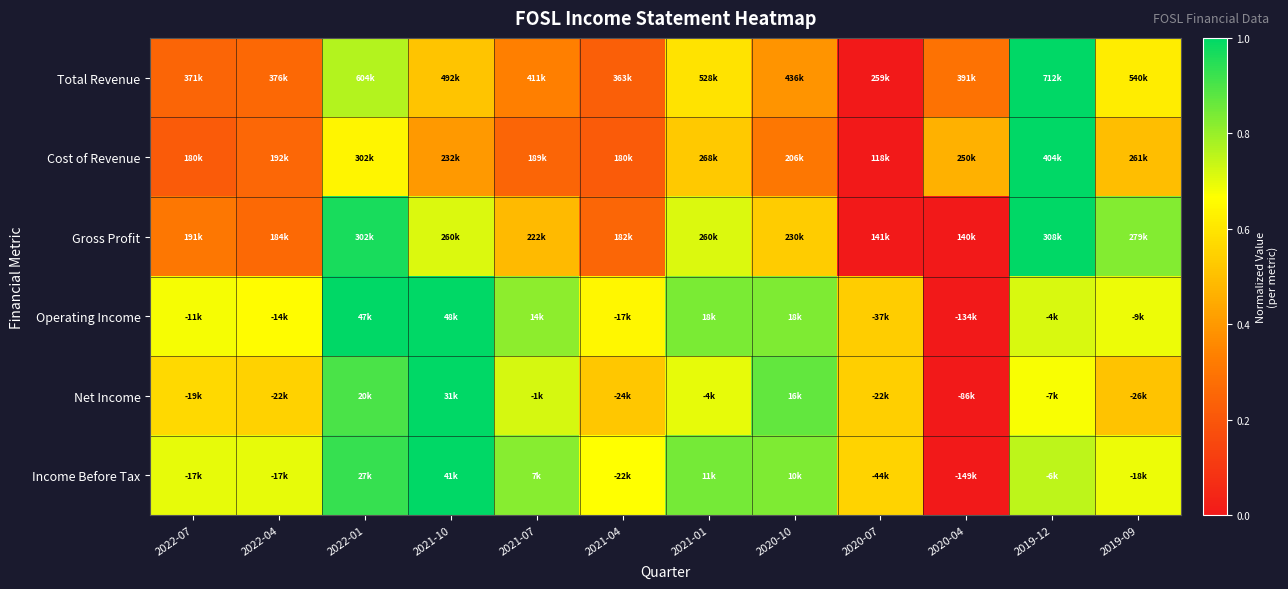

How many data points does each series have?

12